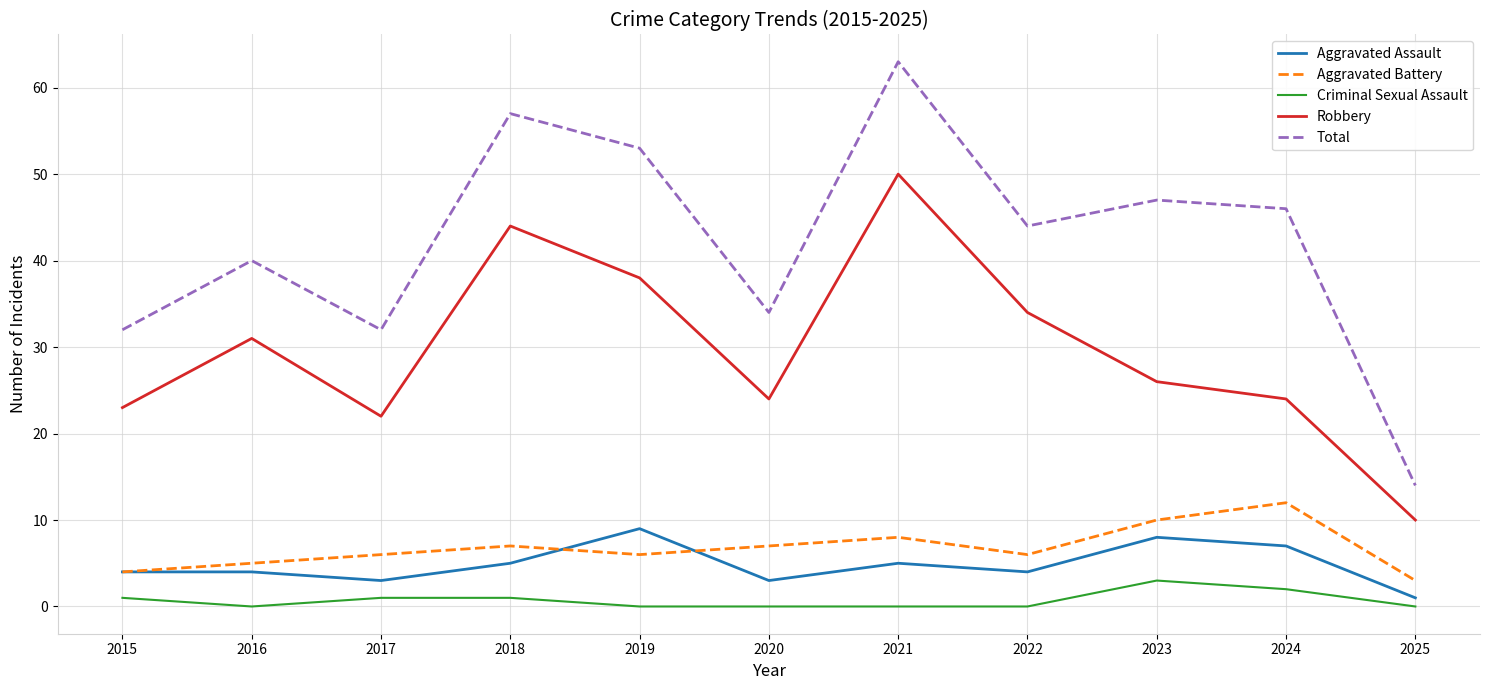

What is the average value of the Criminal Sexual Assault series?

1